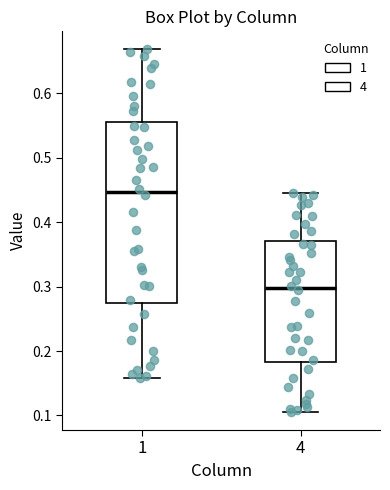

Reading left to right, read every box against the y-axis: the position of its median line, the range the box covers, and the ends of its whiskers. The values are not printed on the chart, so give them approximately, as read against the axis.

1: median 0.45, box 0.27 to 0.56, whiskers 0.16 to 0.67
4: median 0.30, box 0.18 to 0.37, whiskers 0.11 to 0.45